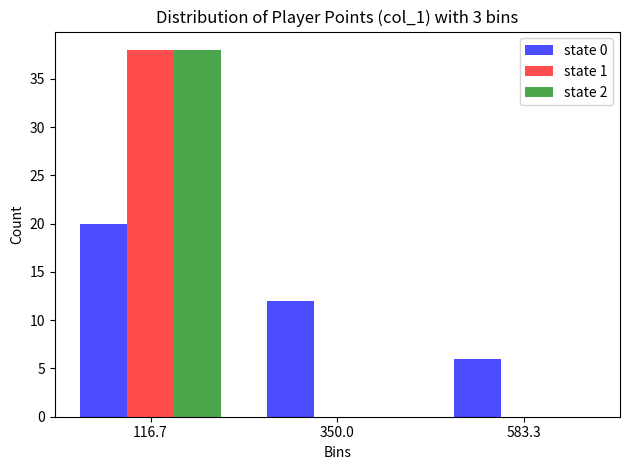

Reading left to right, transcribe this chart: for each range on the x-axis, give the height of each series' bar. Neither the bar edges nor the heights are printed on the chart, so give them approximately, as read against the axes.

0 to 250: state 0=20	state 1=38	state 2=38
250 to 450: state 0=12	state 1=0	state 2=0
450 to 700: state 0=6	state 1=0	state 2=0